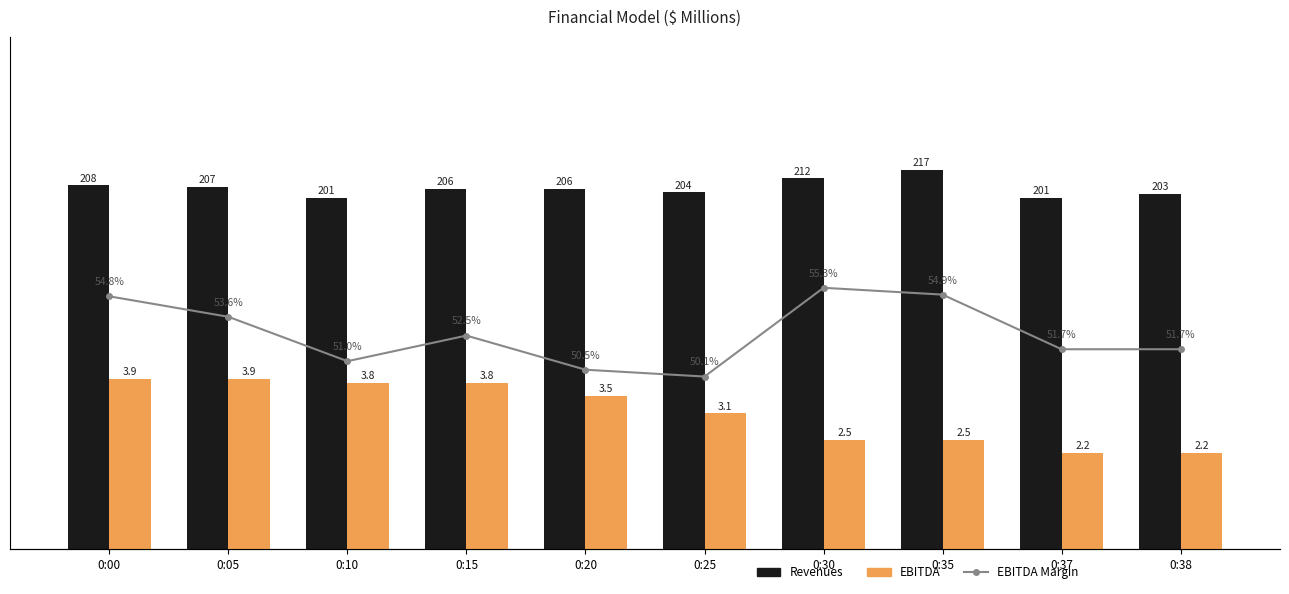

Is it true that EBITDA equals 21.1 at 0:30?

False